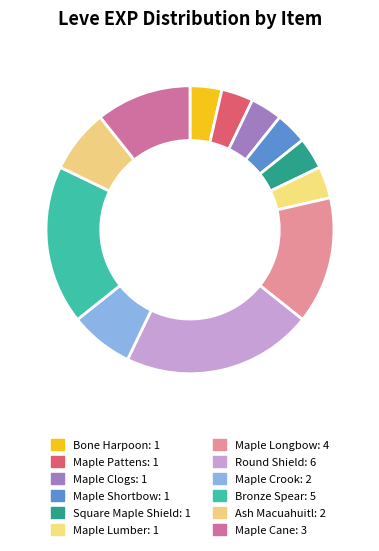

Which category has the biggest portion of the pie?

Round Shield